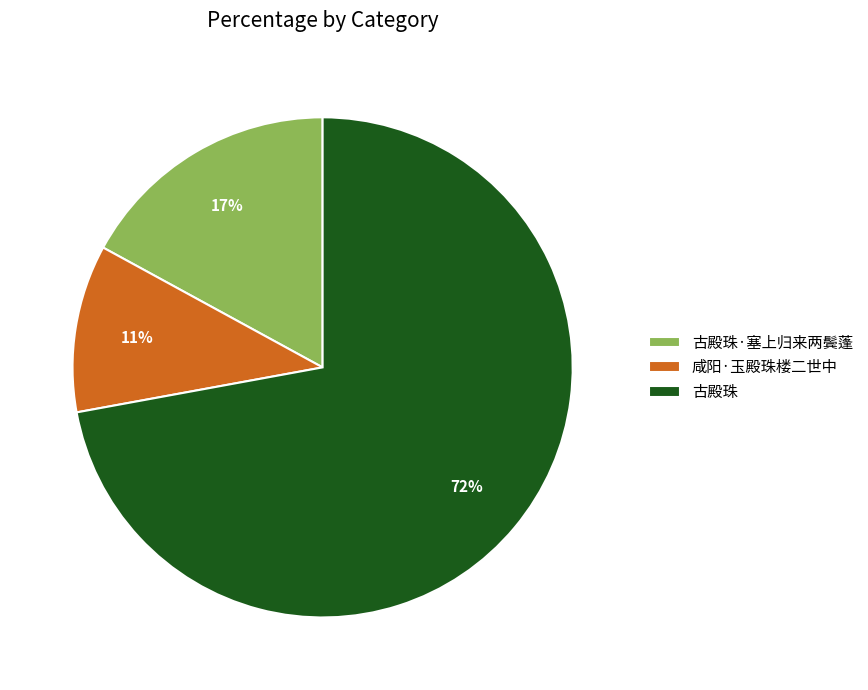

Count the number of slices in the pie.

3